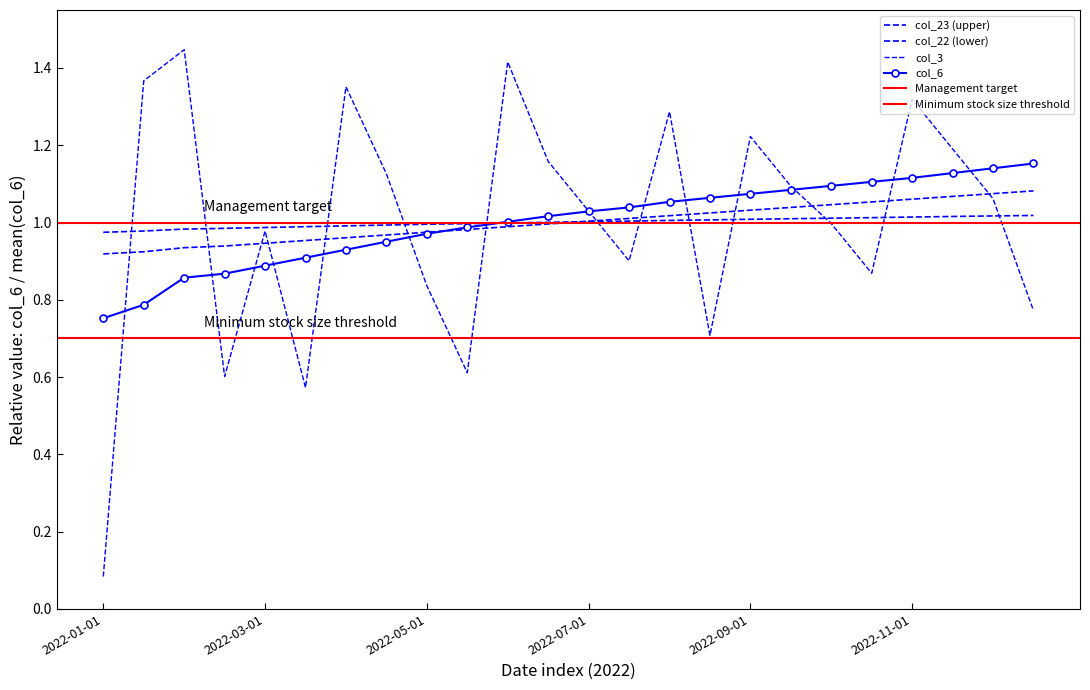

What is the label of the 11th point from the left?

10